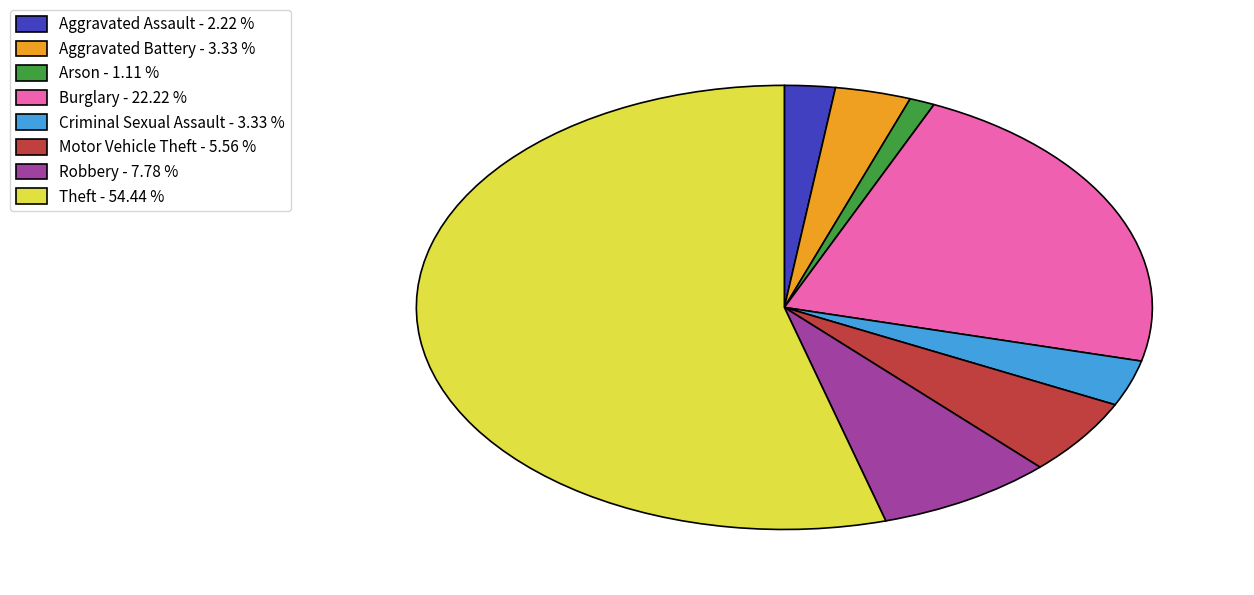

Is there any slice that represents more than half of the pie?

Yes